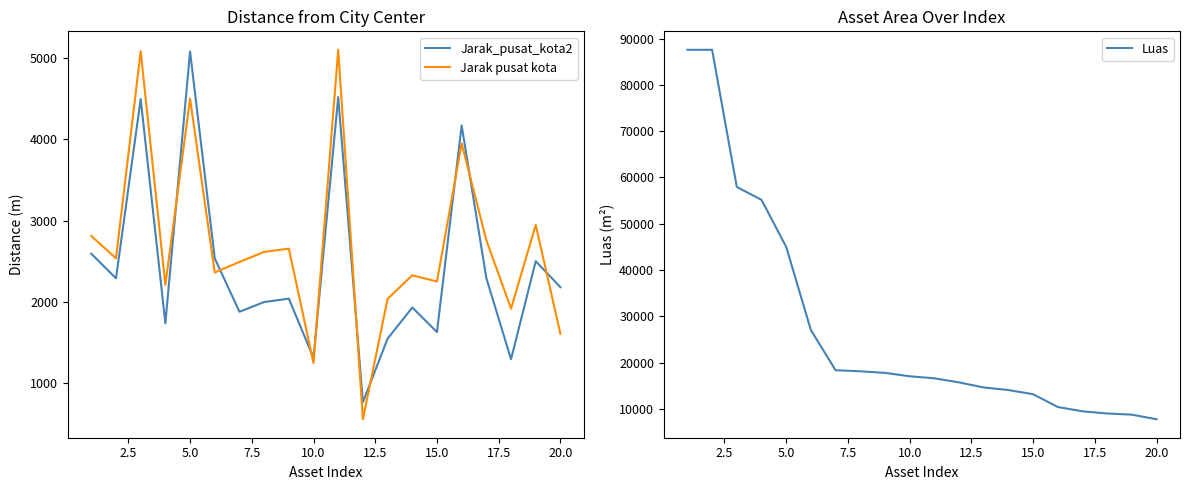

At which label does Jarak_pusat_kota2 reach its peak?

5.0